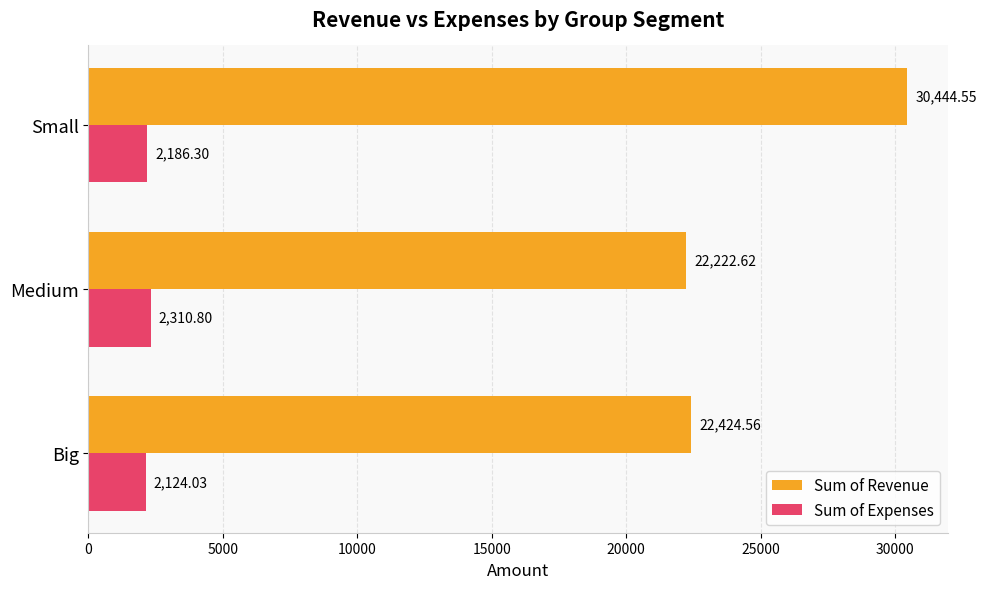

Which series has the largest range (max minus min)?

Sum of Revenue